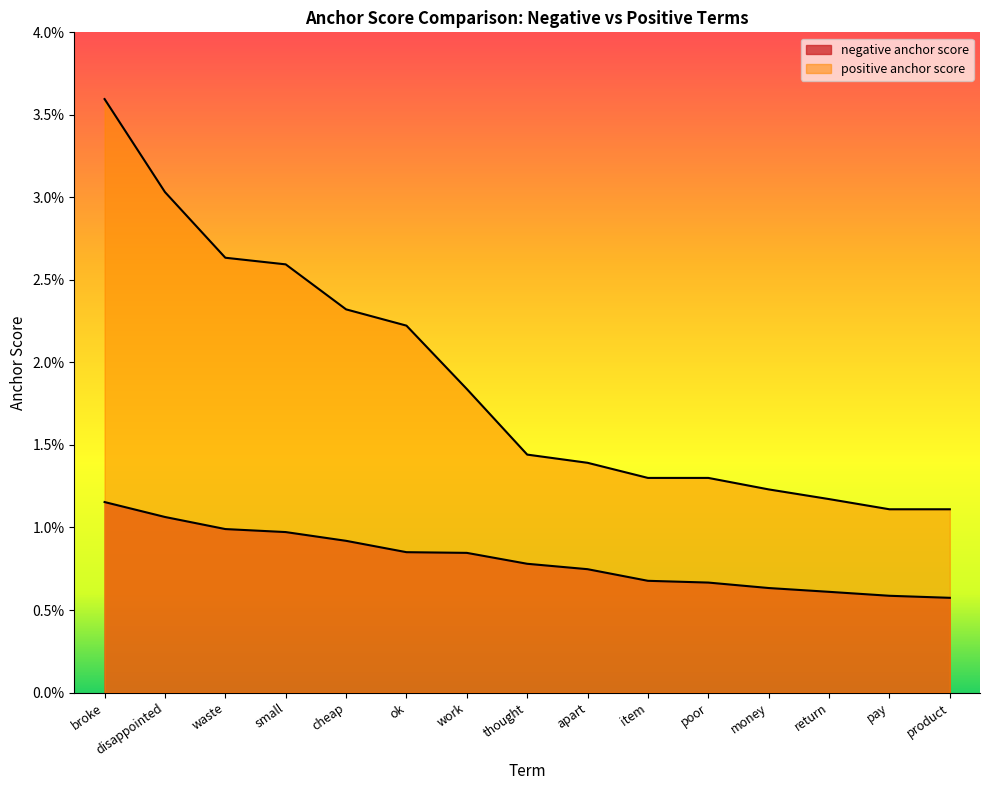

Does the chart have visible grid lines?

No